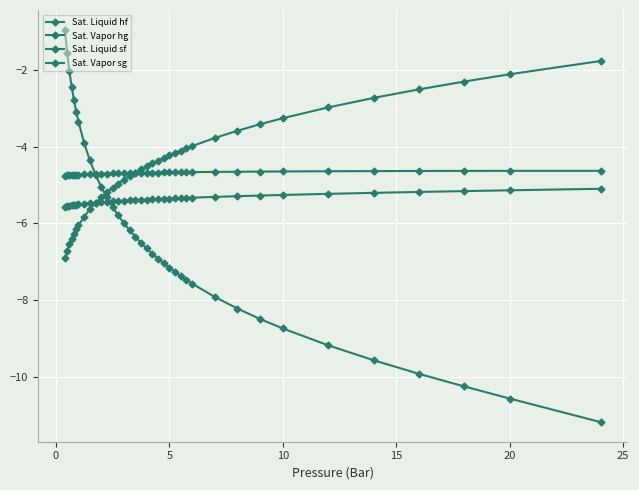

Does the chart have visible grid lines?

Yes